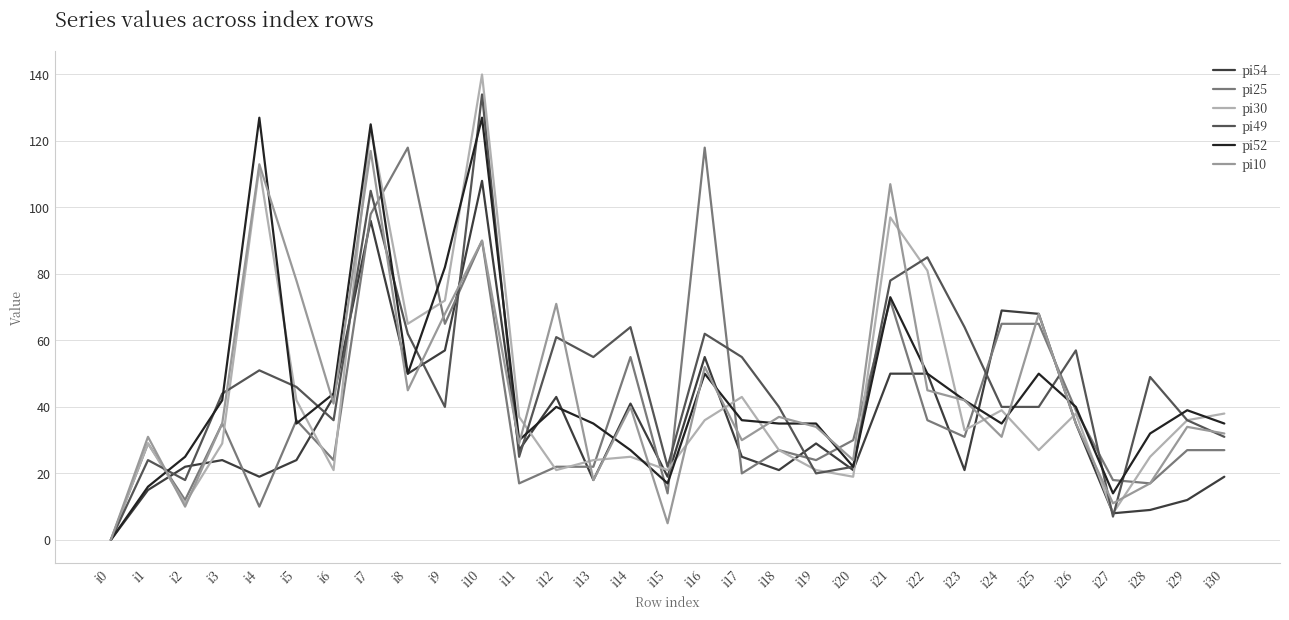

At which category is the sum across all series the highest?

i10